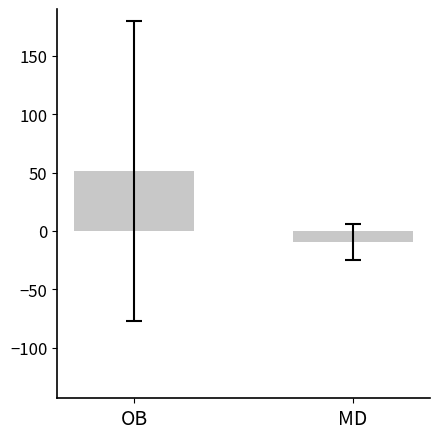

Does the chart contain any negative values?

Yes